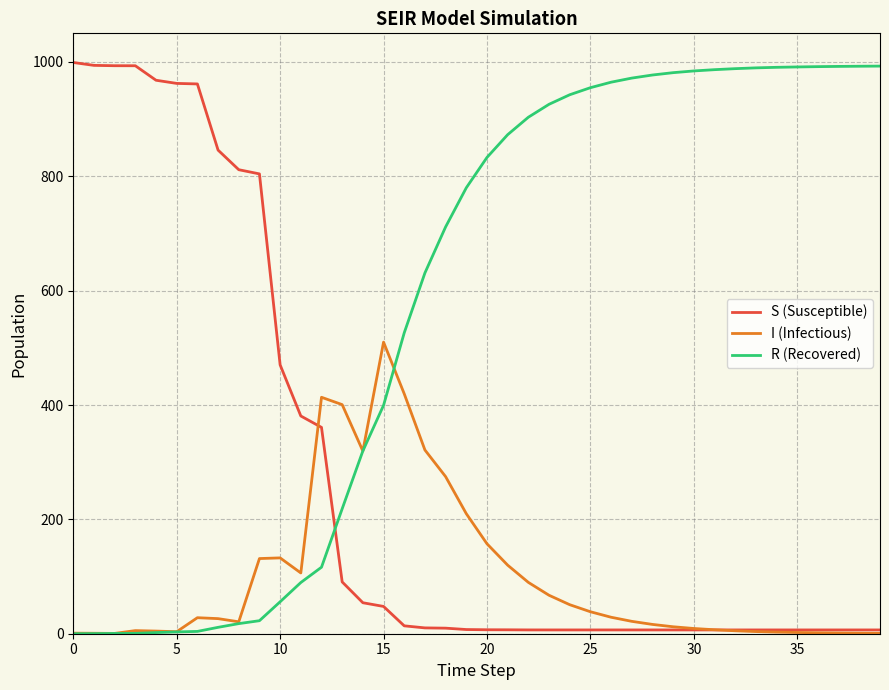

Rank the series by their average value, from highest to lowest.

R (Recovered), S (Susceptible), I (Infectious)